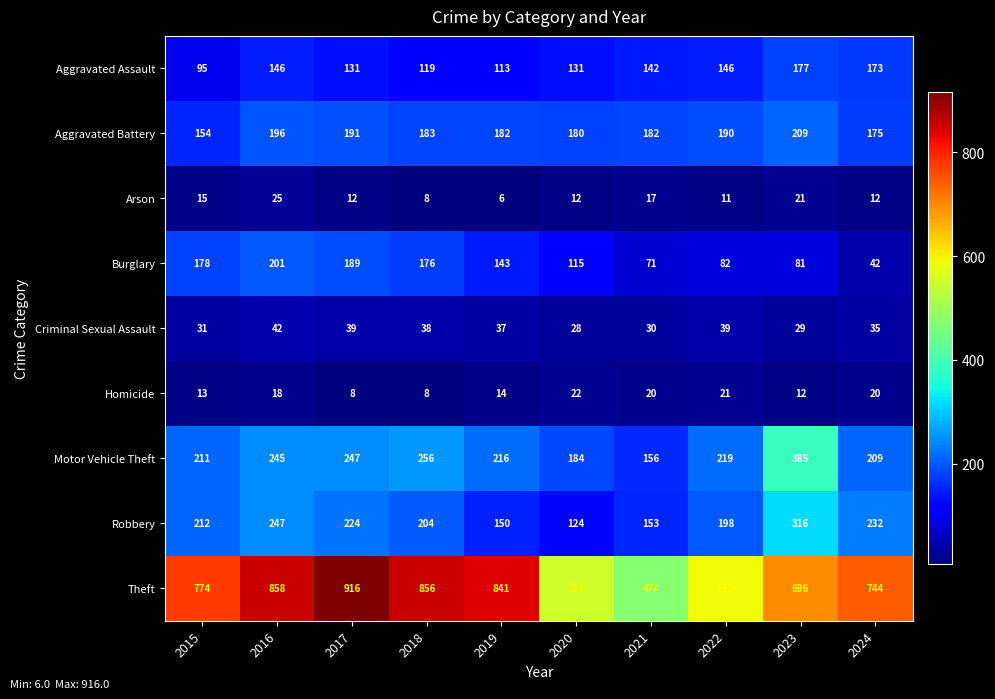

Rank the series by their maximum value, from highest to lowest.

Theft, Motor Vehicle Theft, Robbery, Aggravated Battery, Burglary, Aggravated Assault, Criminal Sexual Assault, Arson, Homicide